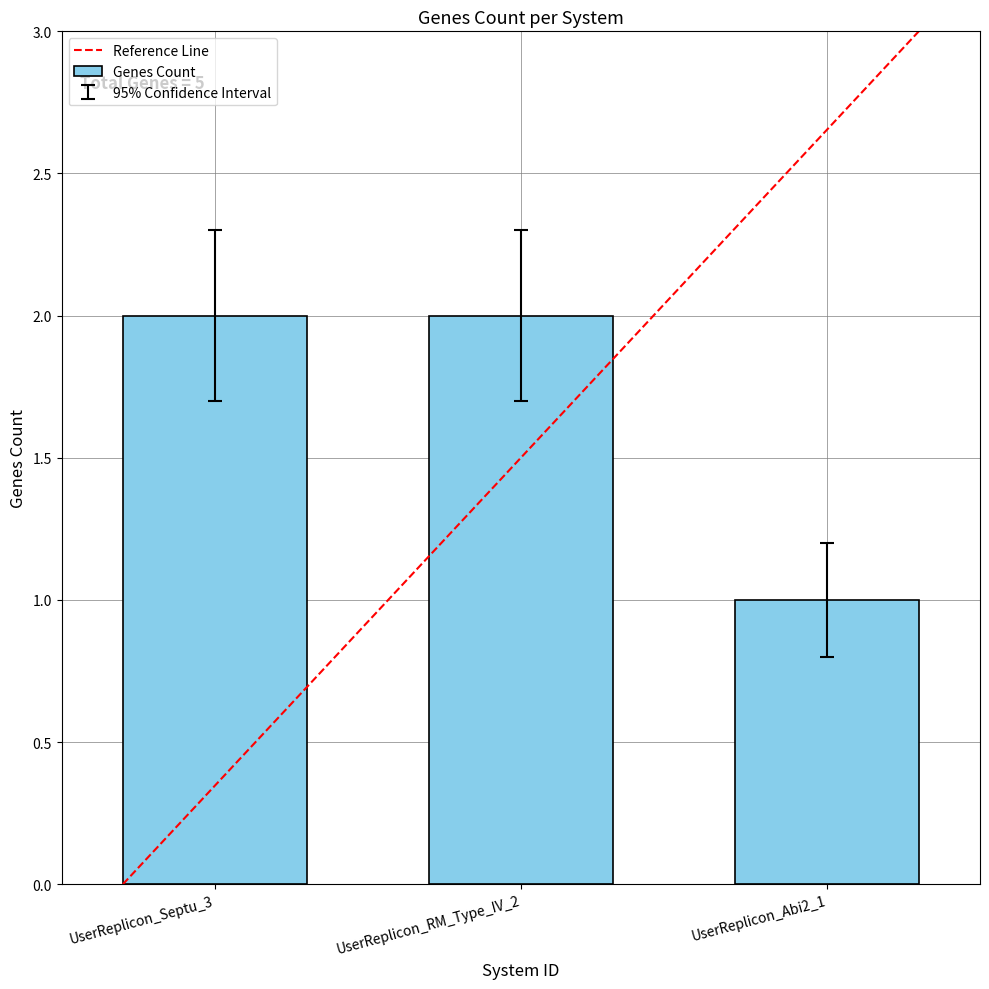

How many bars are there in total?

3